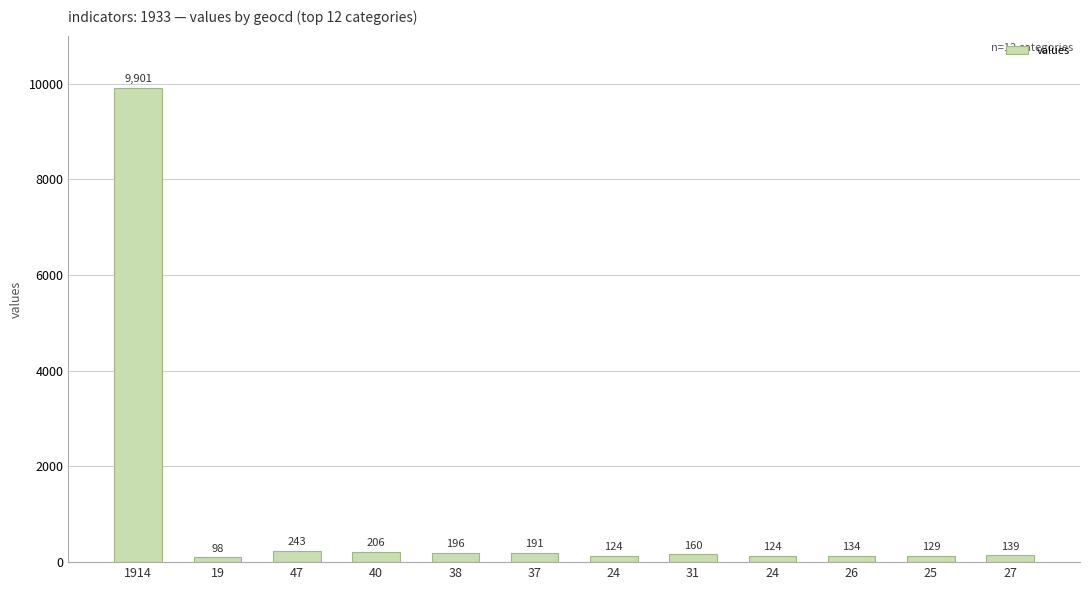

Does the chart contain any negative values?

No